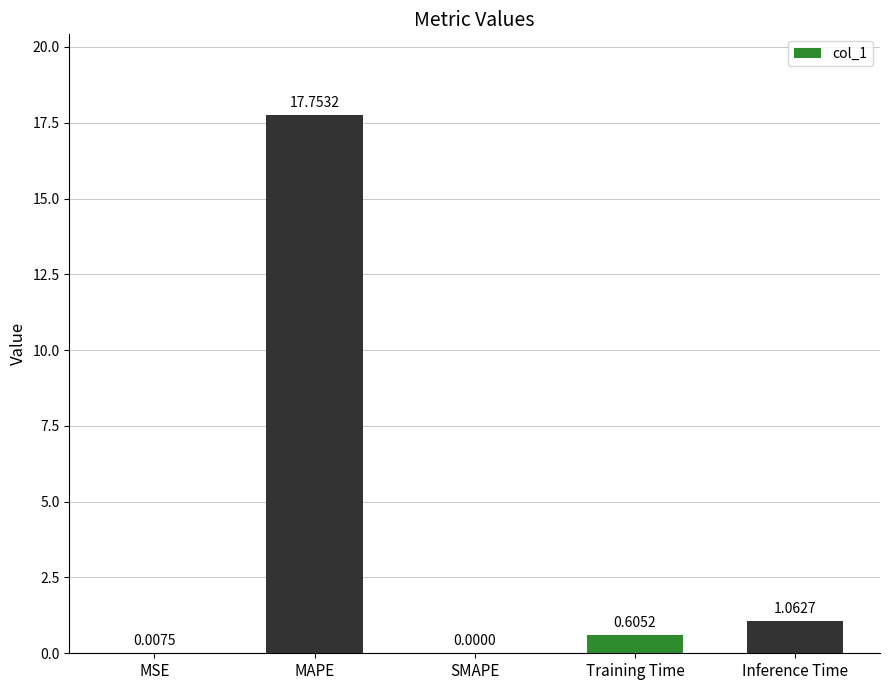

Which has a higher value, MAPE or SMAPE?

MAPE